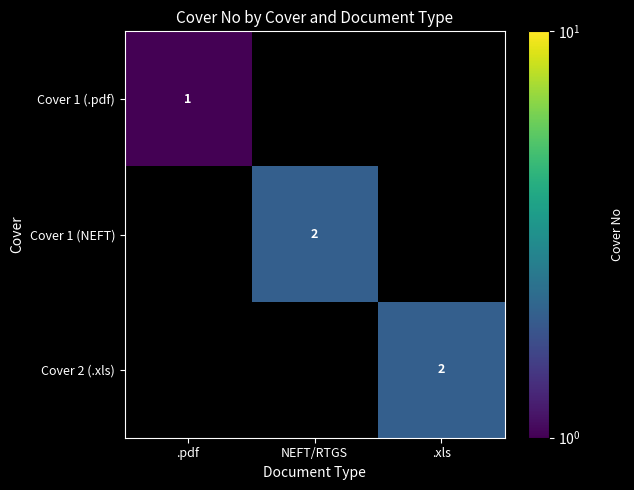

The Cover 2 (.xls) series shows 2 at .xls. True or false?

True